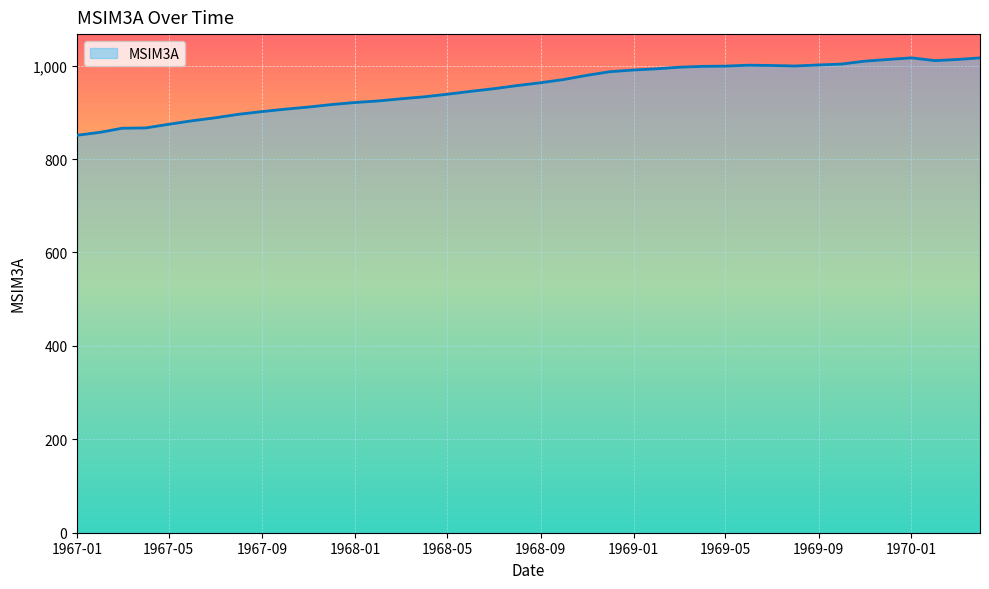

What is the greatest value displayed?

1016.6